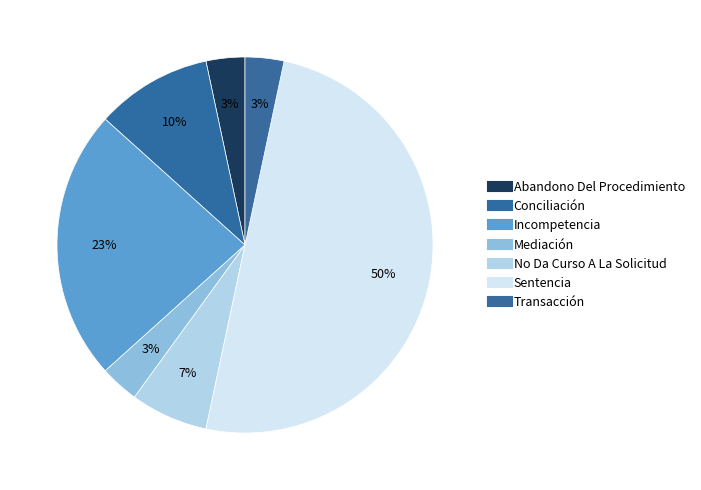

Which category has the smallest portion of the pie?

Abandono Del Procedimiento